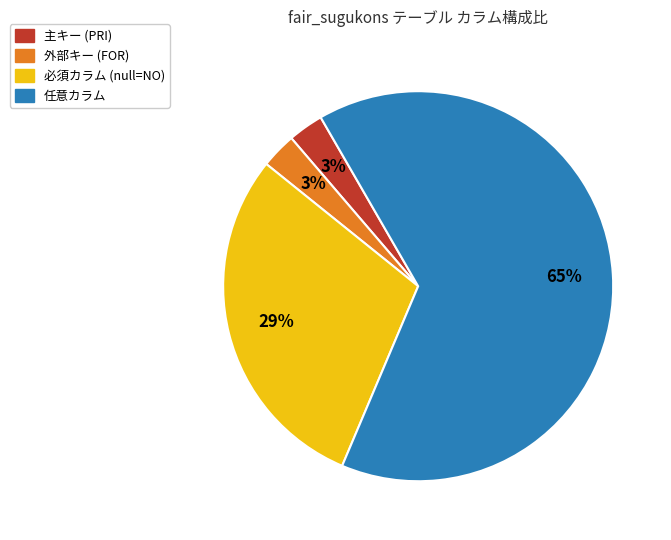

Is there a majority slice in this chart?

Yes